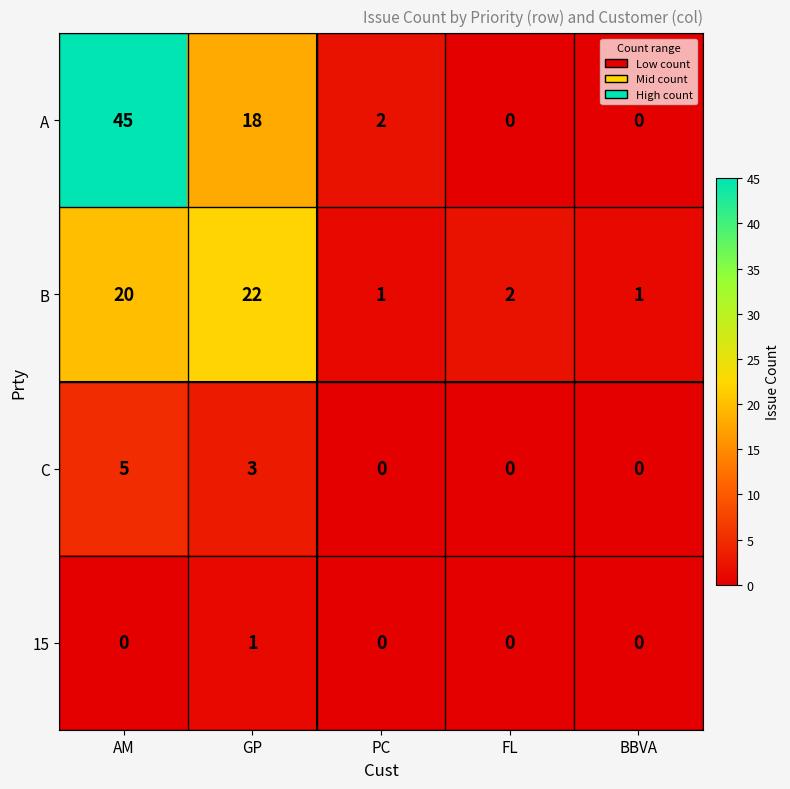

What is the difference between the highest and lowest values at GP?

21